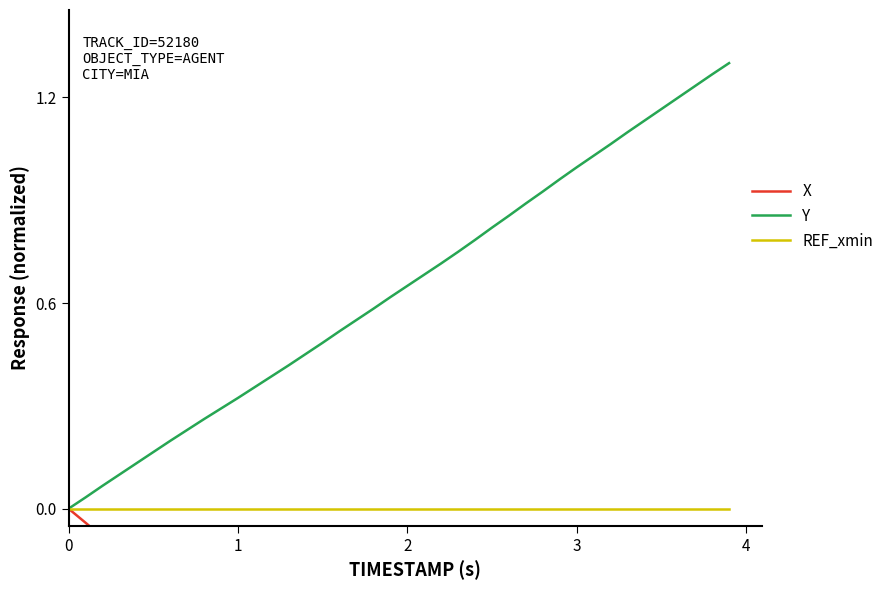

List the series in order of their overall mean, highest first.

Y, REF_xmin, X